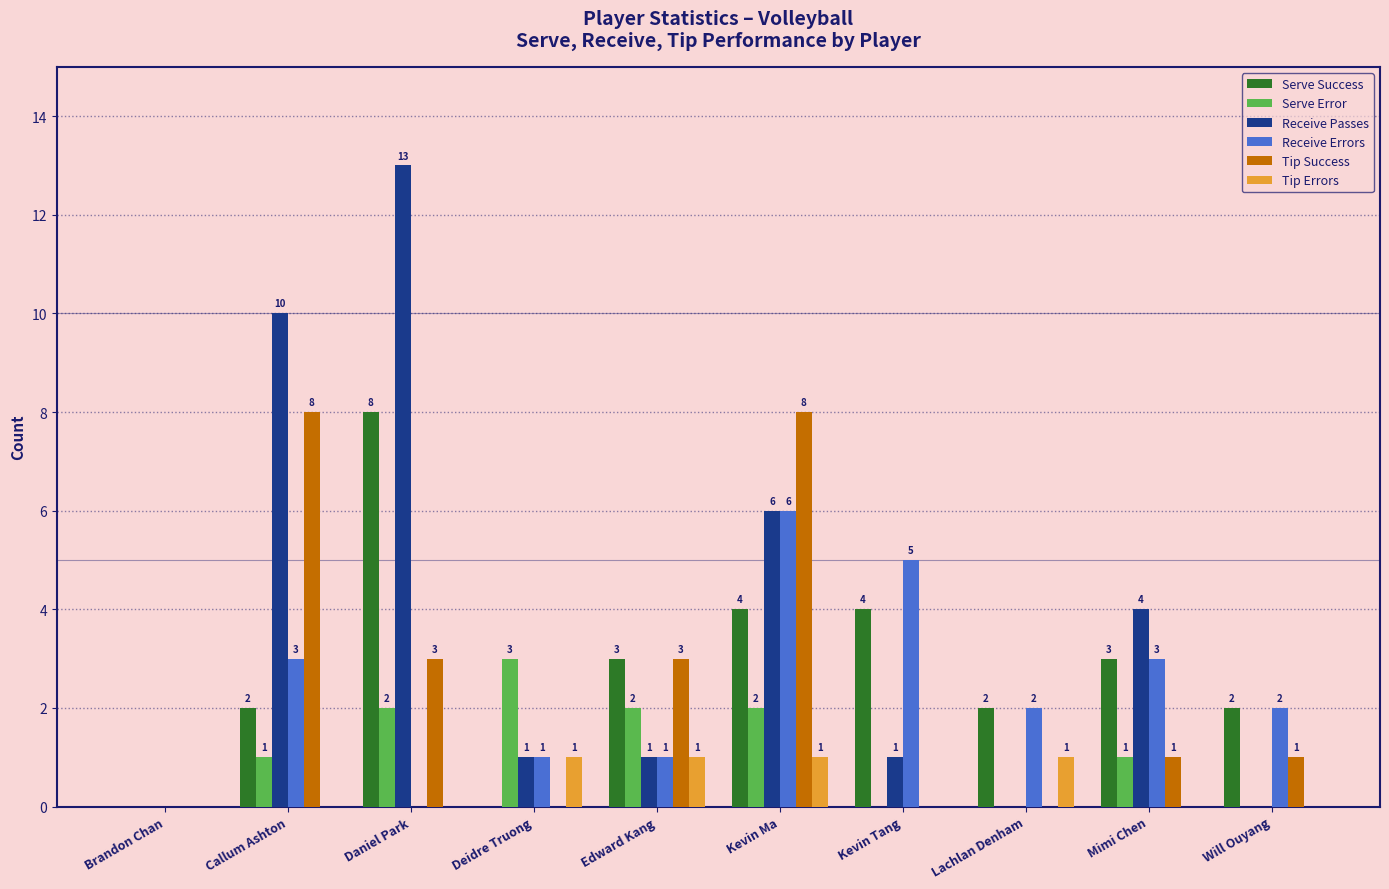

Which series has the largest total across all categories?

Receive Passes